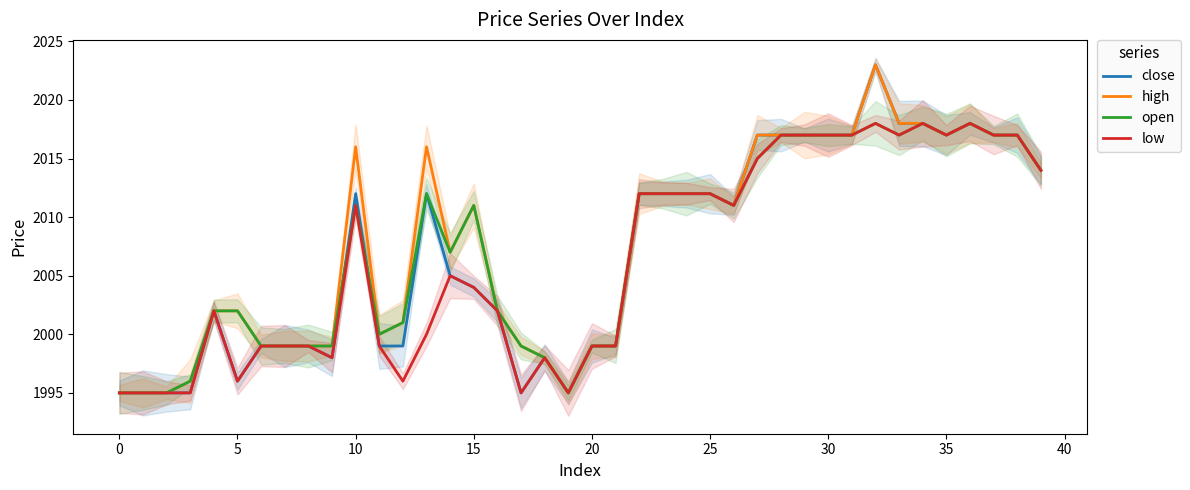

What is the label of the 16th point from the right?

24